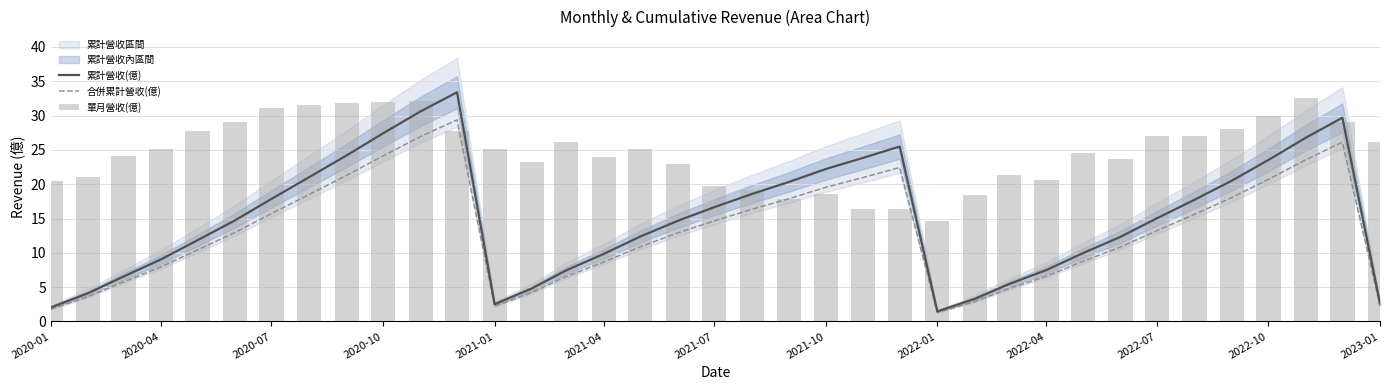

Which series has the largest range (max minus min)?

累計營收(億)